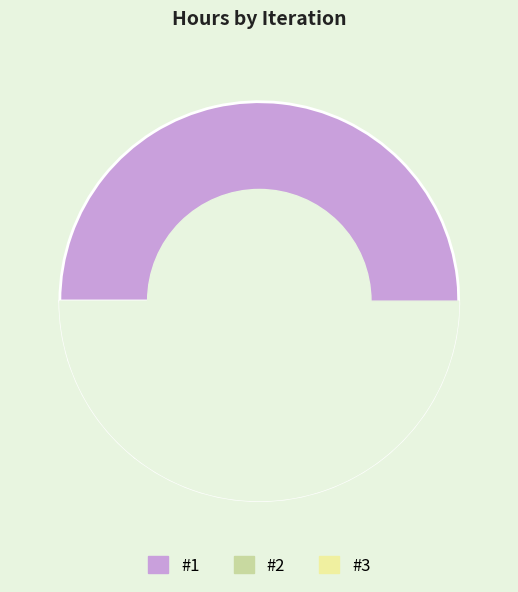

How much of the chart is everything except #3?

95.2%